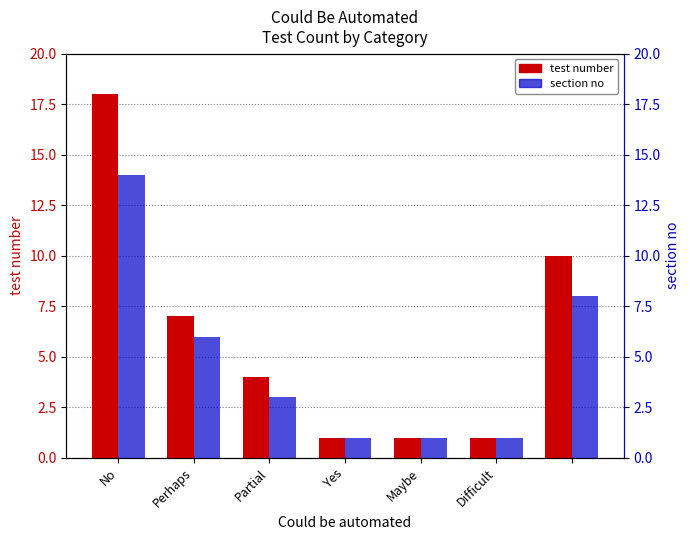

Rank the series by their maximum value, from highest to lowest.

test number, section no